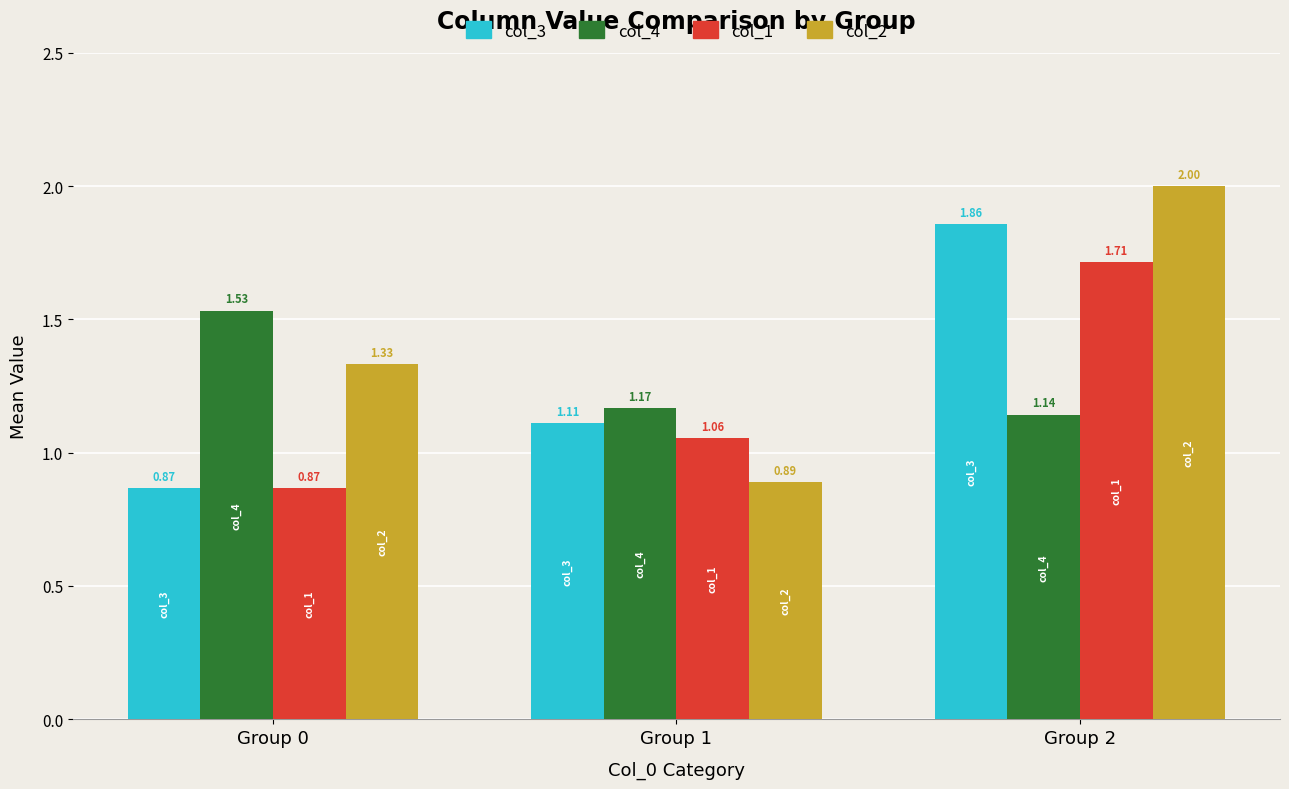

The value of col_2 at Group 2 is 2.0. True or false?

True